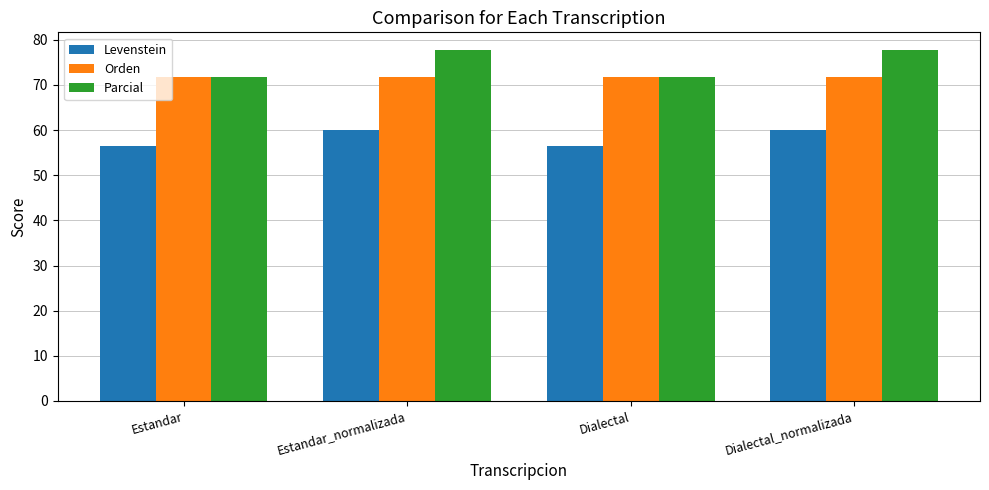

True or false: Orden has a value of 107.5 at Dialectal_normalizada.

False